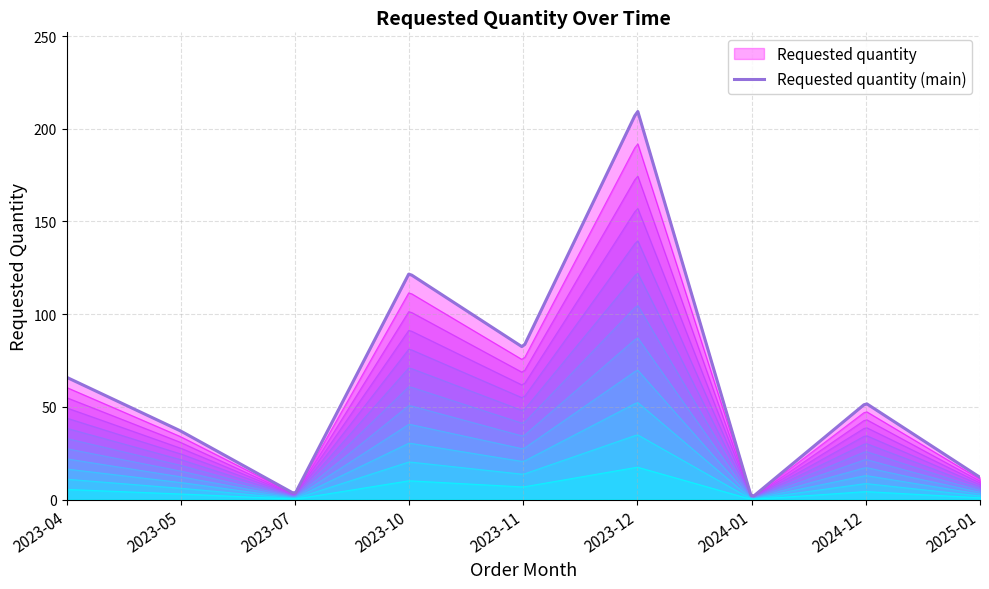

What is the label of the 7th point from the left?

2024-01